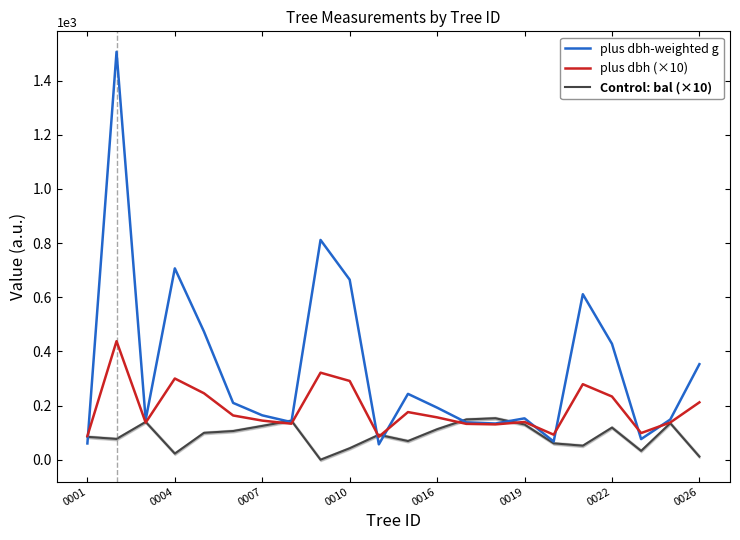

What is the difference between the maximum and minimum values in the plus dbh (×10) series?

353.0